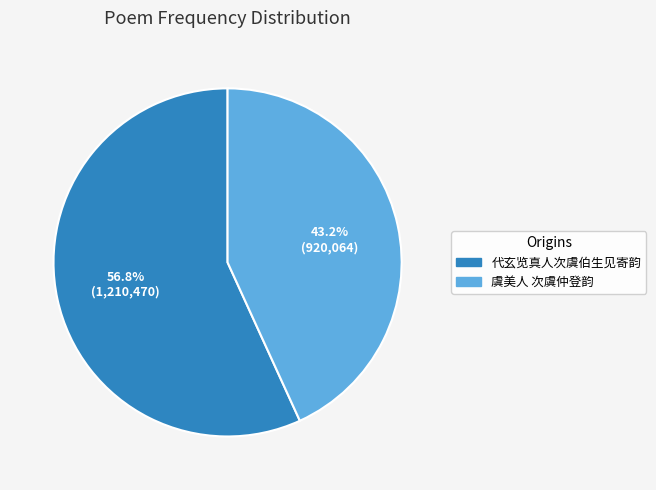

Count the number of slices in the pie.

2